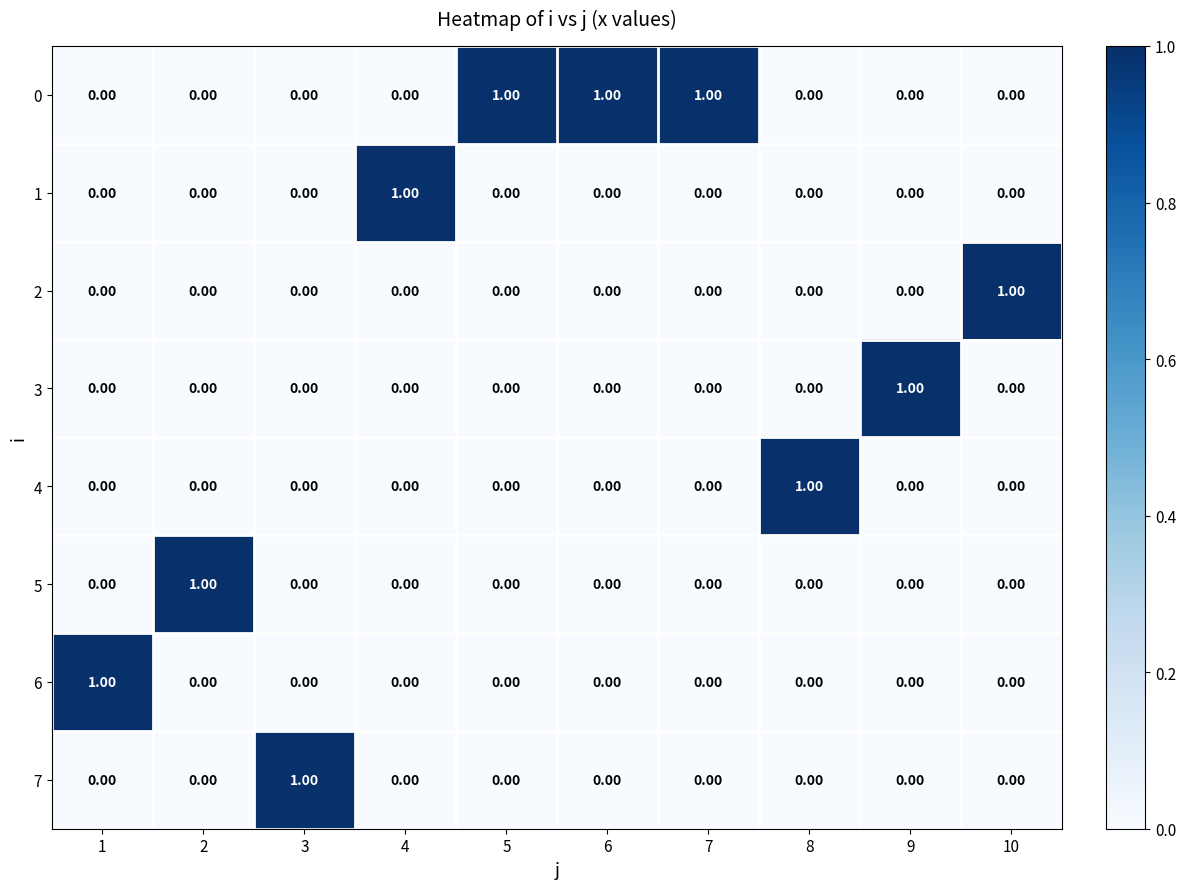

At how many categories does at least one series exceed 0?

10